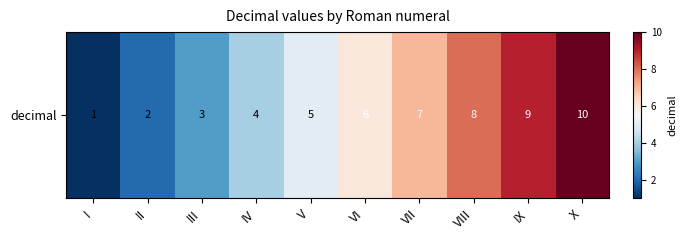

List the labels in order of value, largest first.

X, IX, VIII, VII, VI, V, IV, III, II, I